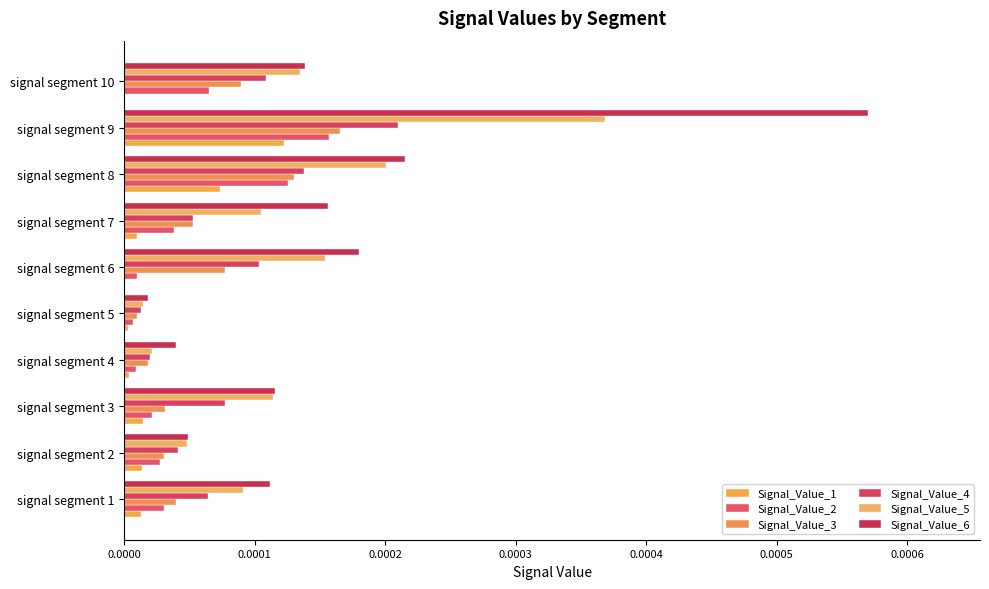

At how many categories does at least one series exceed 0?

10